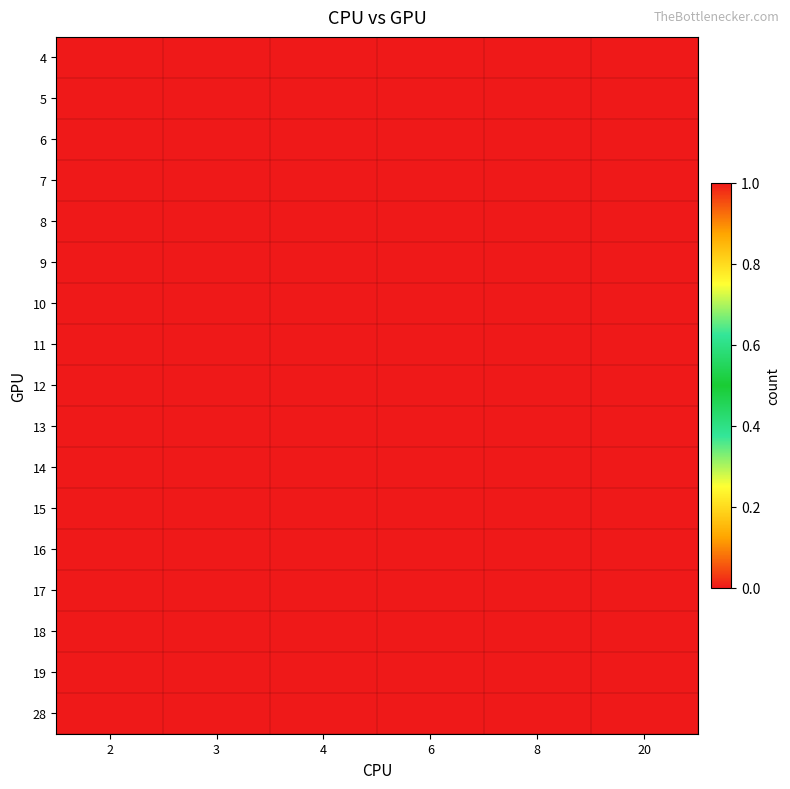

What is the total value across all series at 2?

1